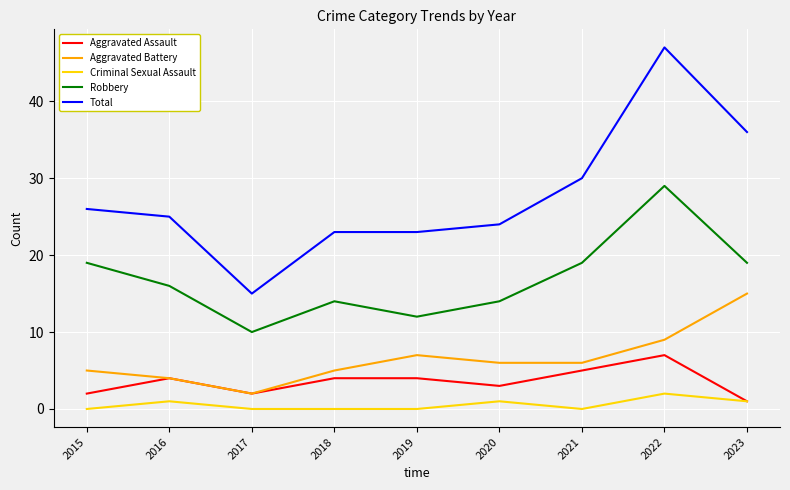

Where does the Total series first go above 25?

2015